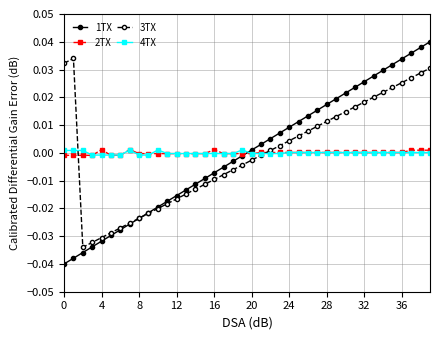

True or false: 4TX and 1TX cross at least once.

True